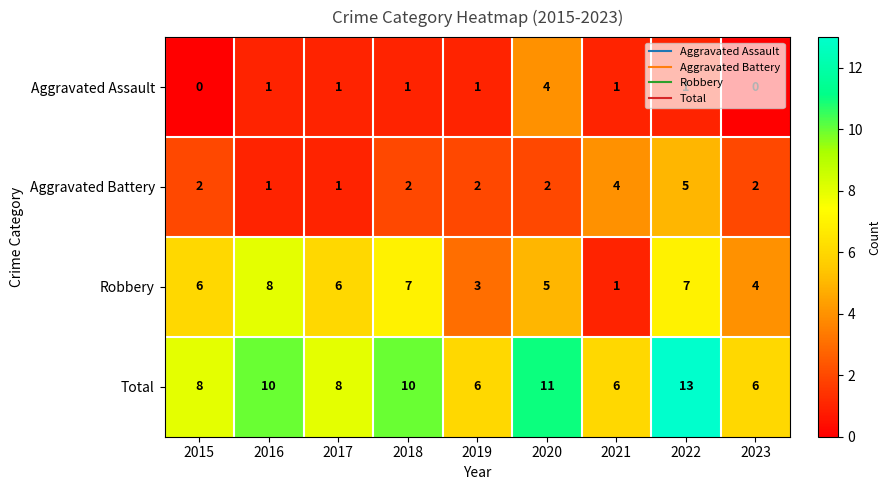

The Total series shows 5 at 2017. True or false?

False